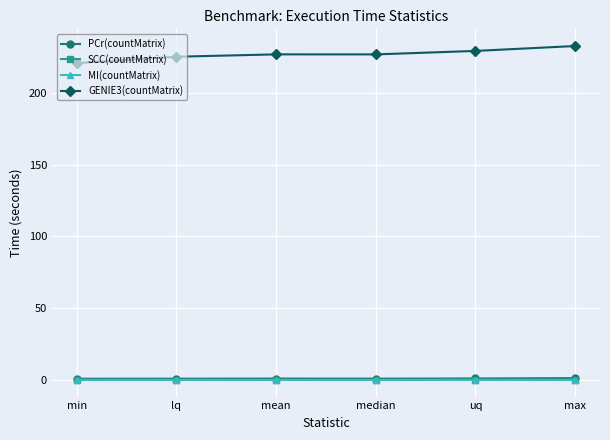

Between min and lq, which series saw the biggest shift?

GENIE3(countMatrix)